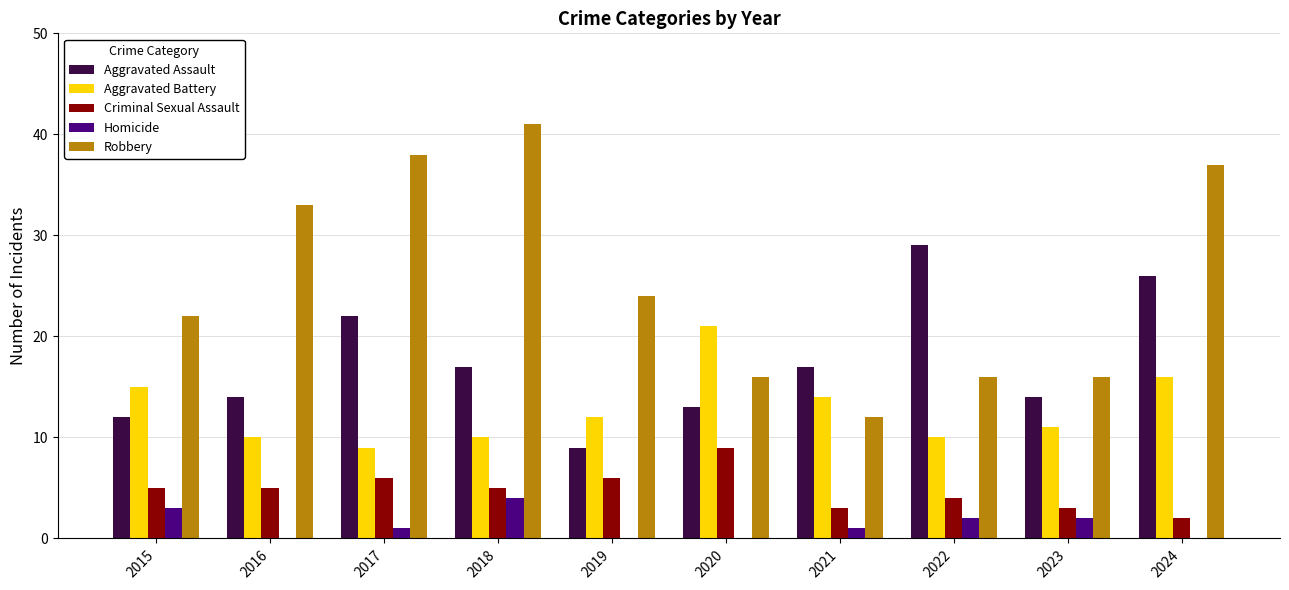

Which series has the largest total across all categories?

Robbery